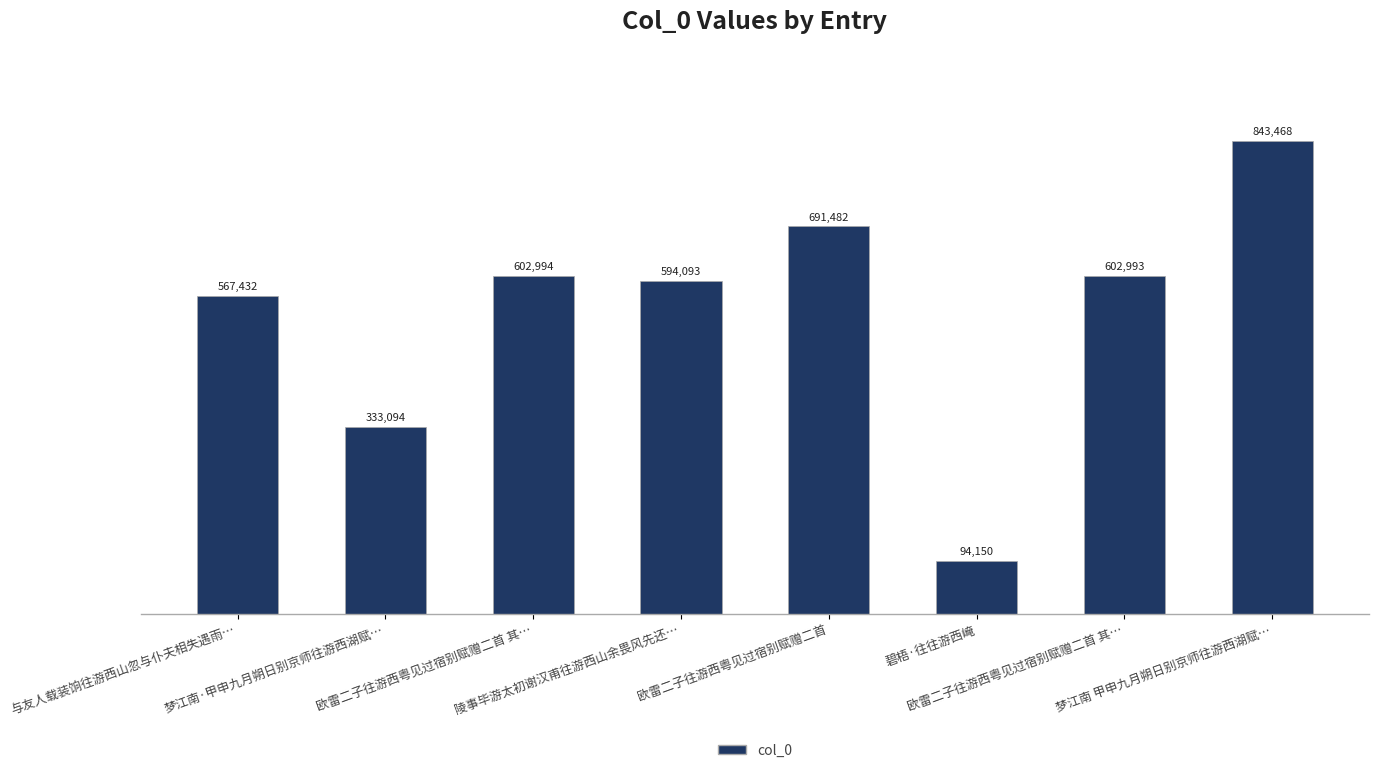

The value at 与友人载装饷往游西山忽与仆夫相失遇雨… is 770317. True or false?

False